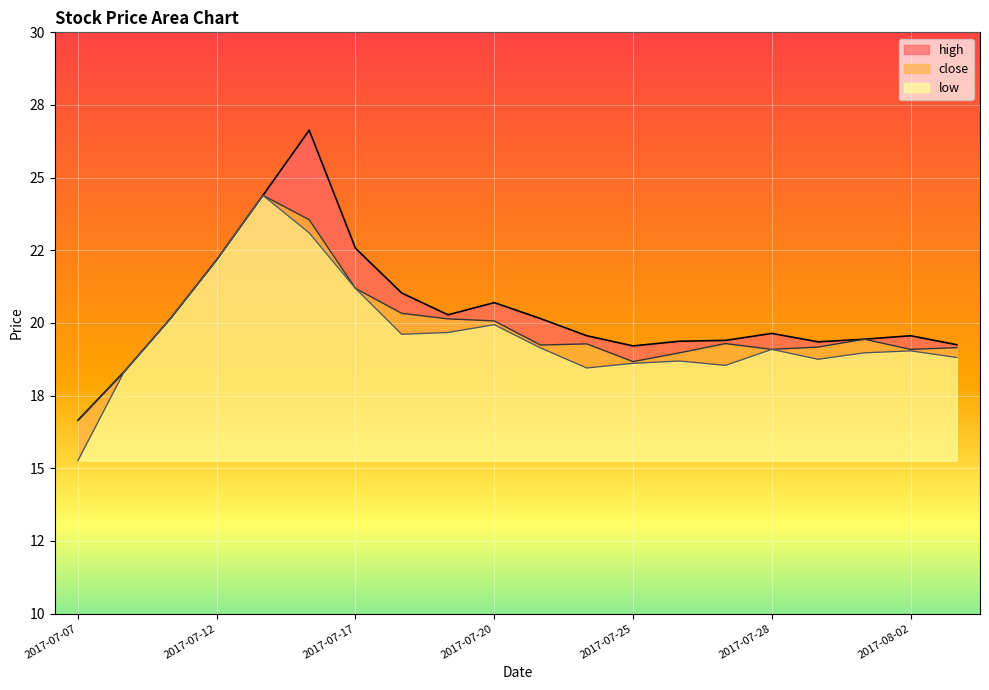

Where does the low series first go above 19?

2017-07-11